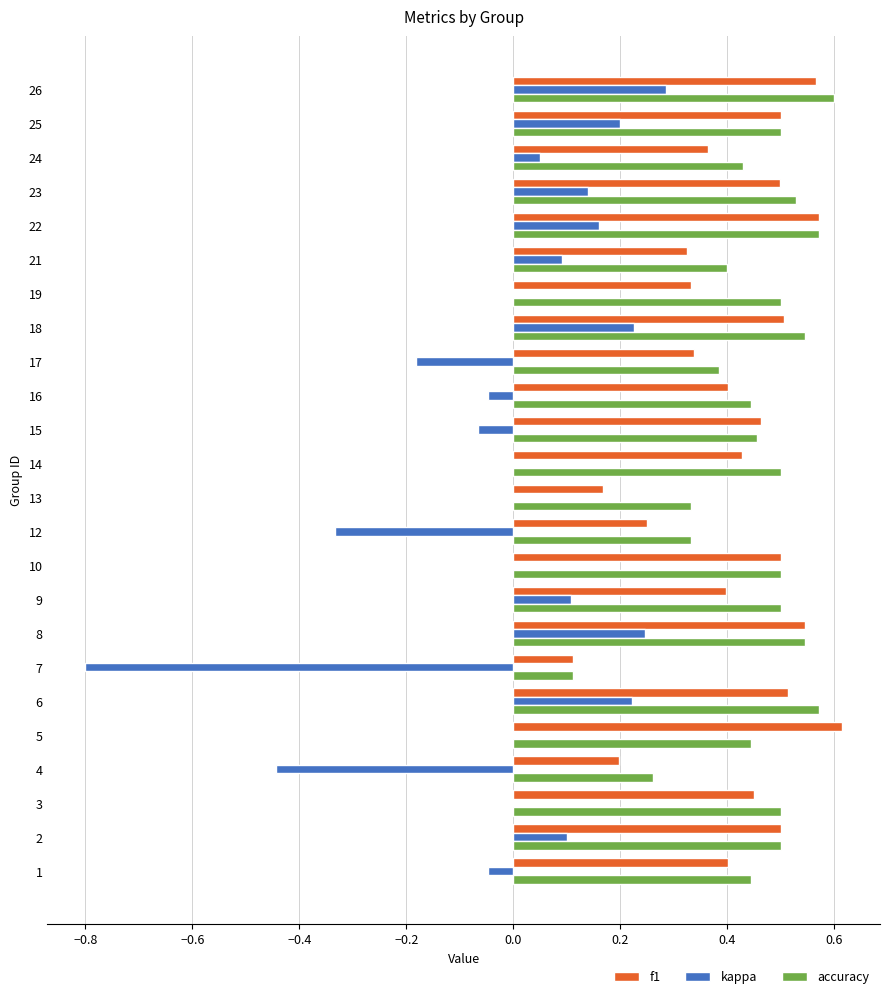

Which series has the largest total across all categories?

accuracy